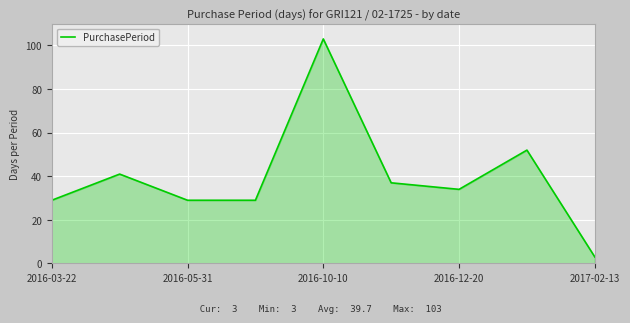

What is the maximum value shown in the chart?

103